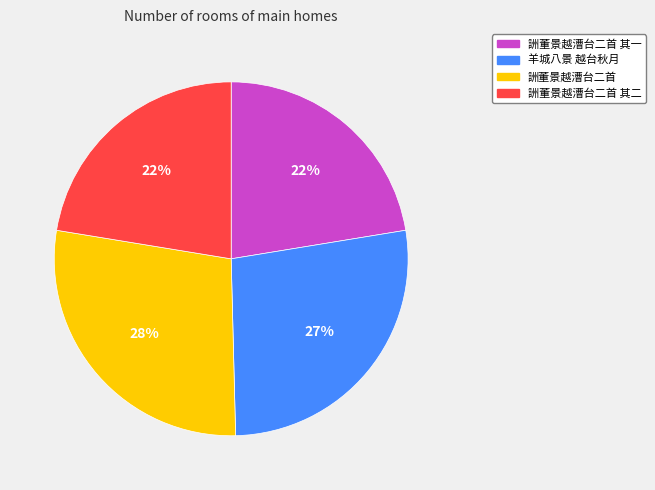

What is the largest slice in the pie chart?

詶董景越漕台二首